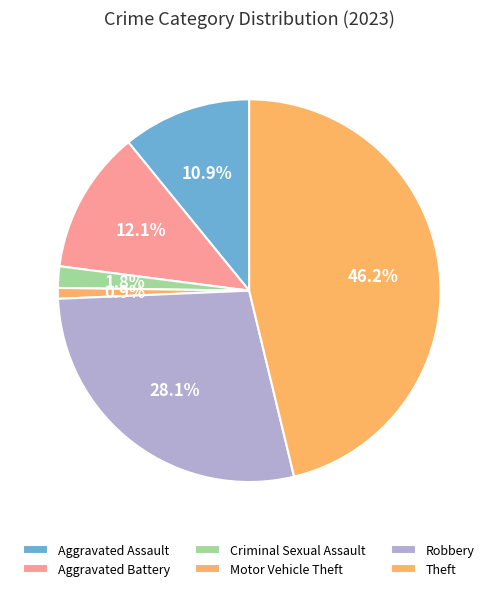

True or false: Motor Vehicle Theft accounts for 7% of the total.

False